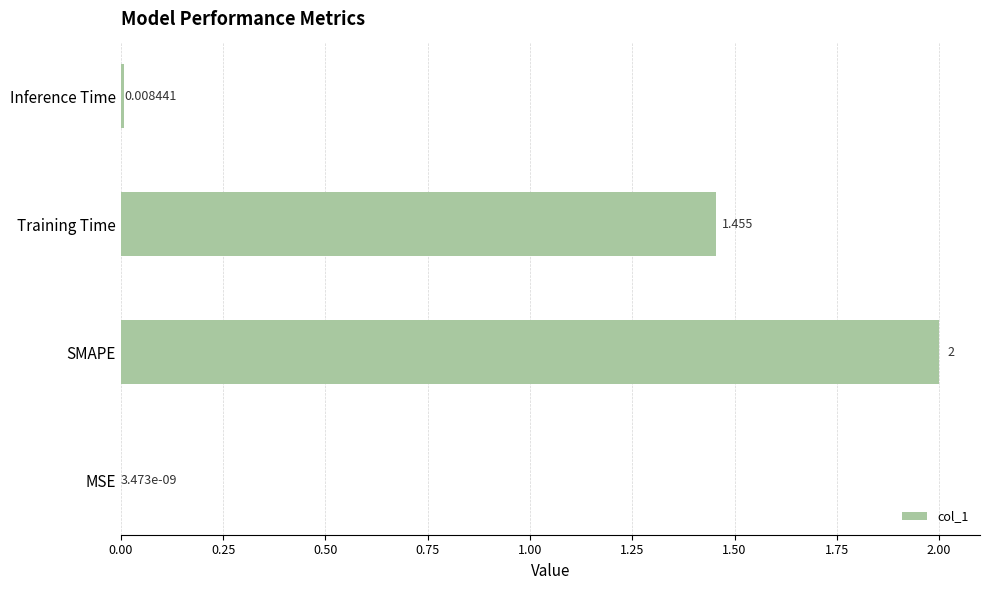

At which label is the value closest to 1?

Training Time